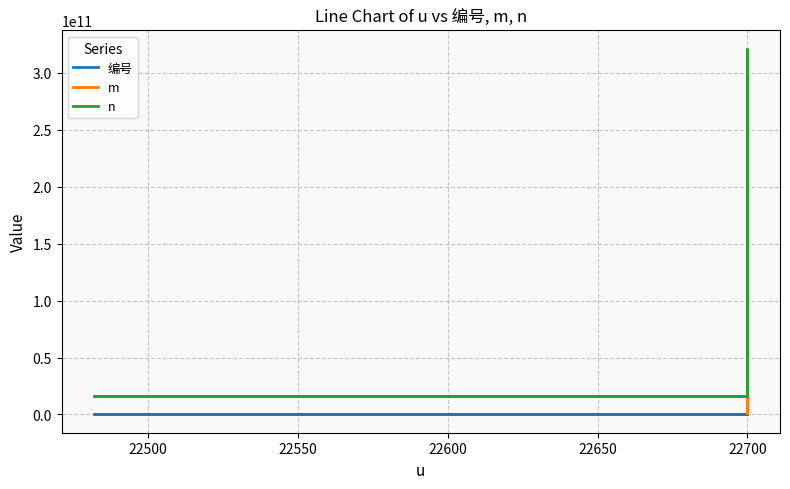

What is the spread (max minus min) of values at 22700?

15837806864